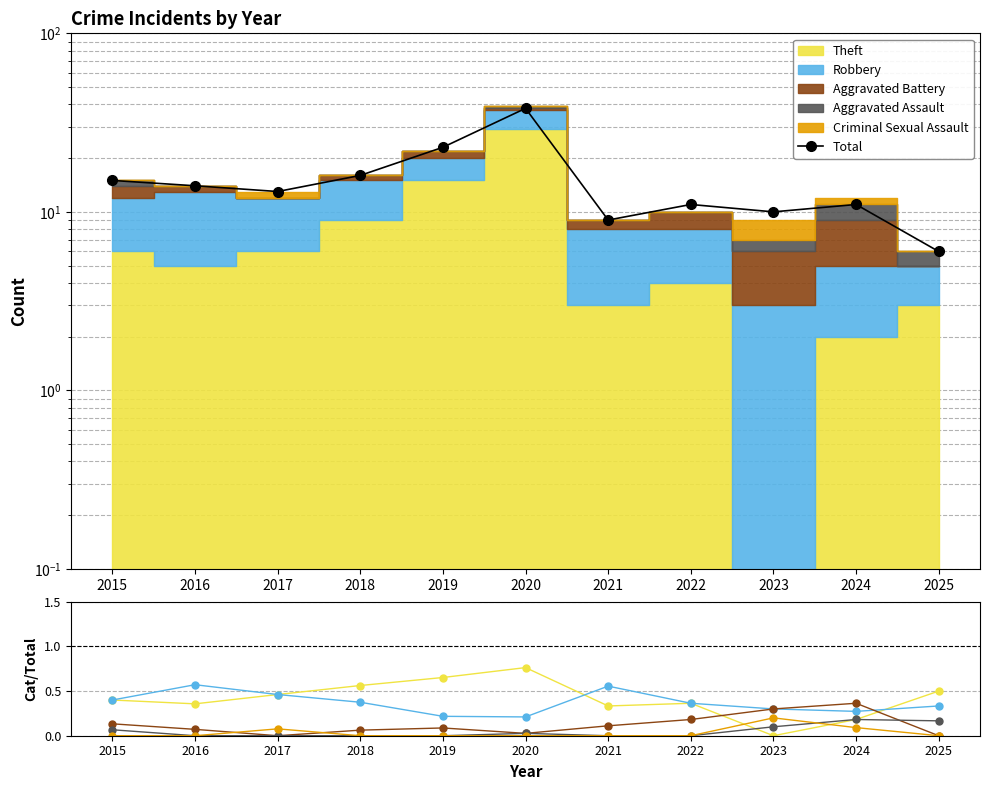

The Aggravated Assault series shows 0.1 at 2021. True or false?

False